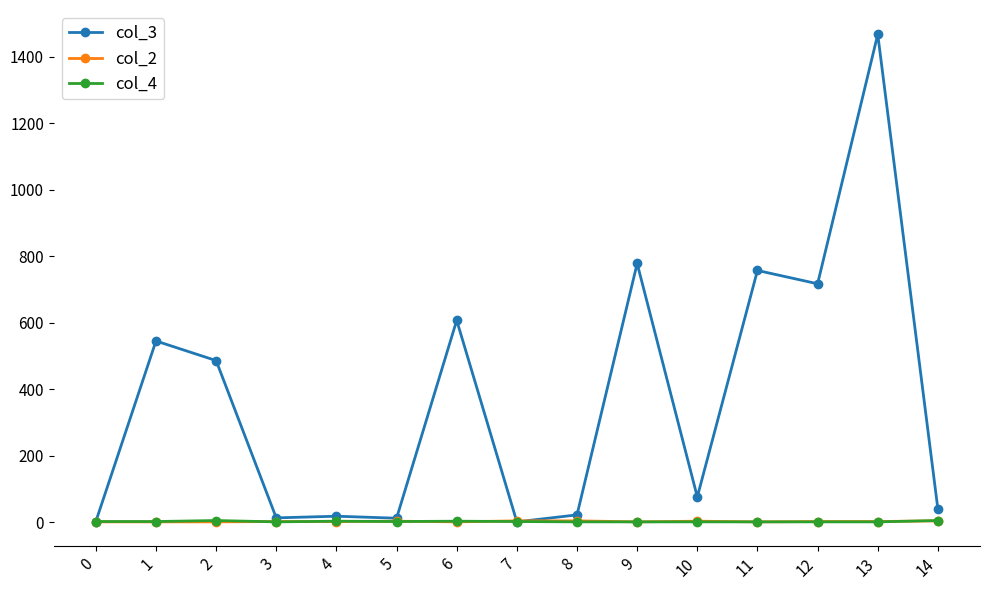

At which category is the sum across all series the highest?

13